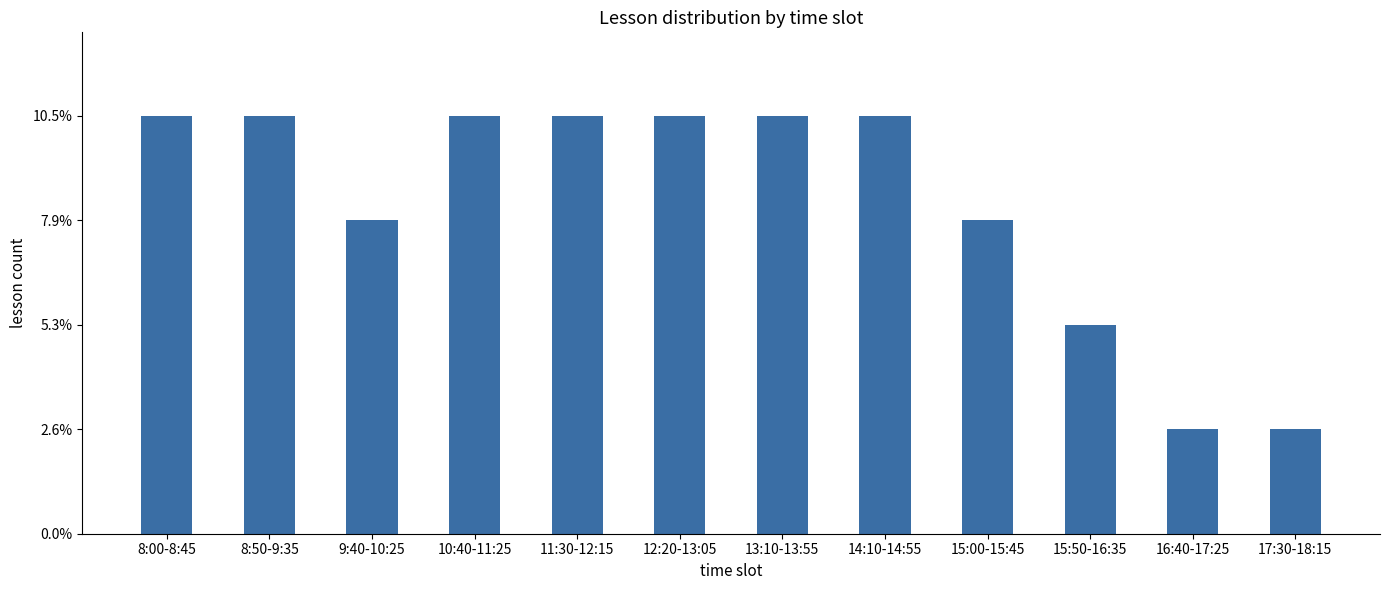

Does the chart contain any negative values?

No